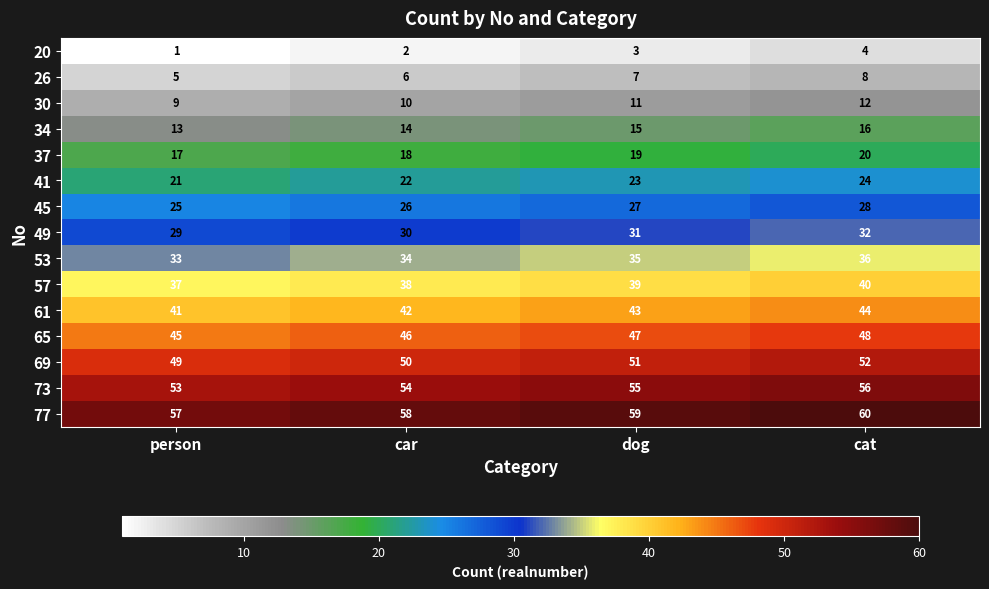

Count the 49 values in the range 30 to 32.

3